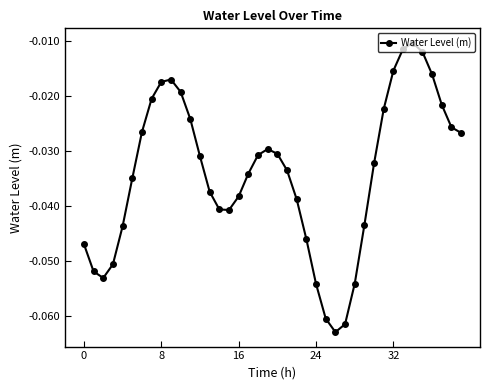

What is the sum of all values?

-1.4